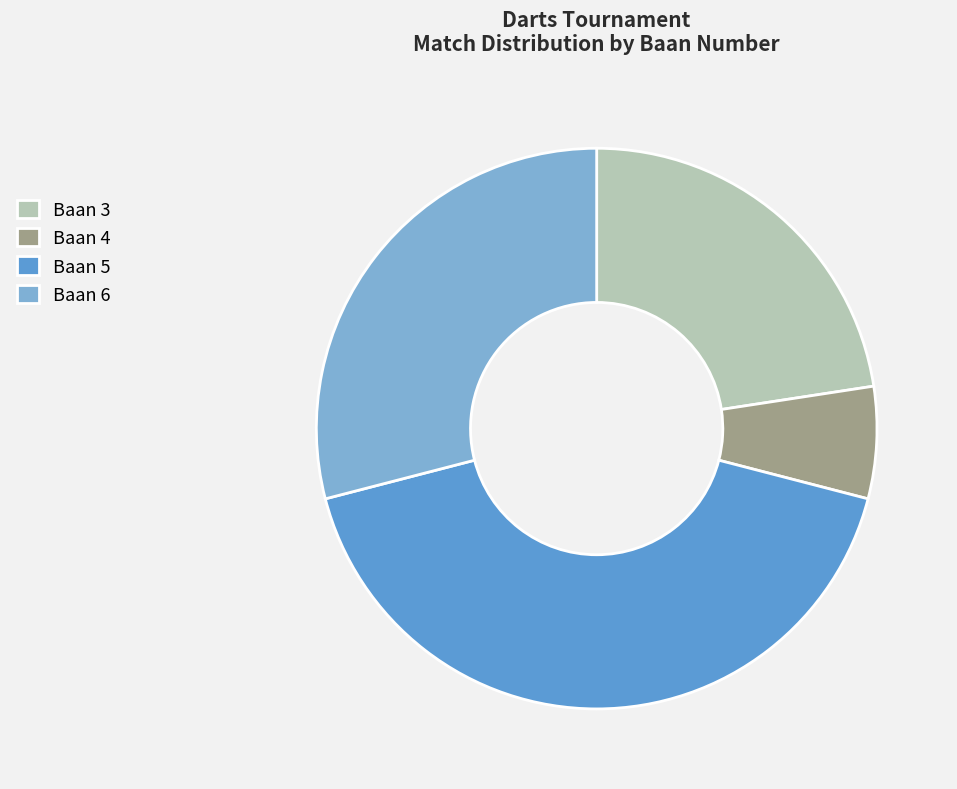

Is it true that Baan 6 is 29% of the pie?

True